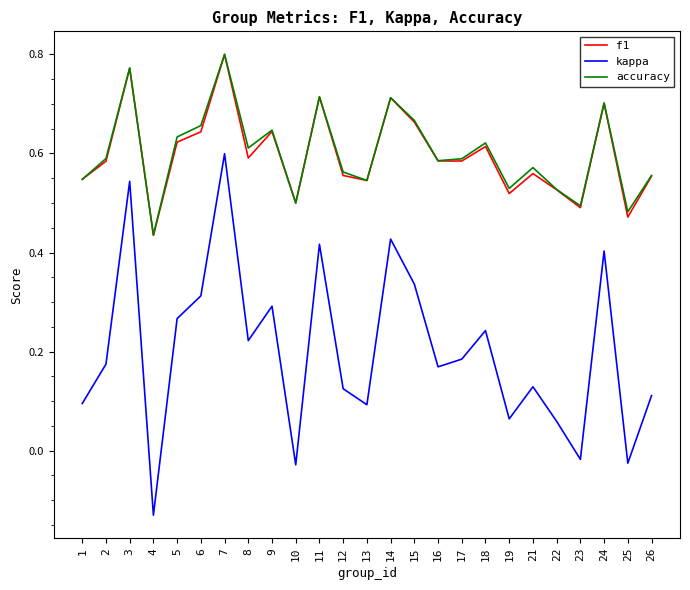

Is it true that accuracy equals 0.6 at 17?

True